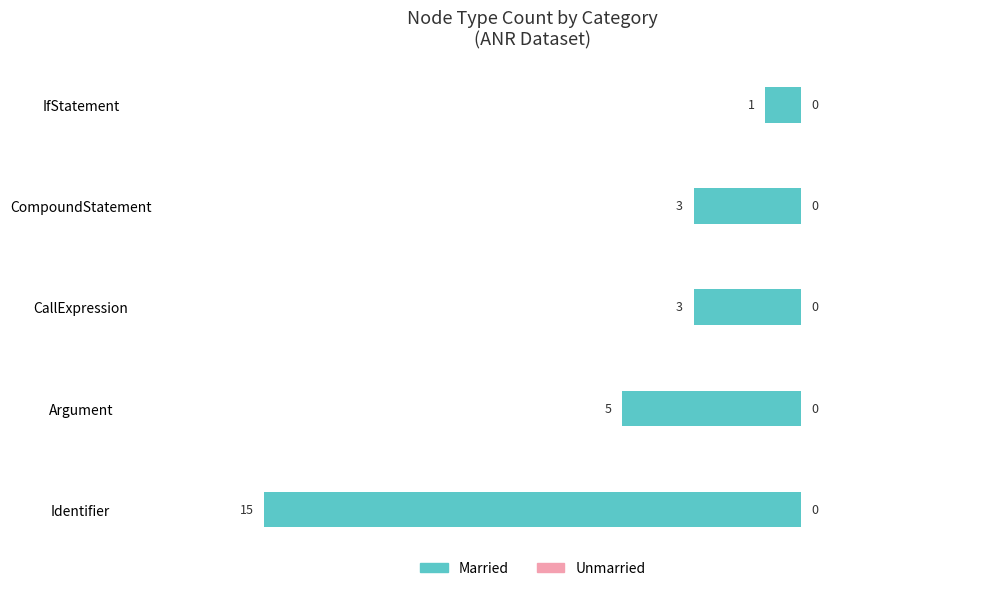

How many bars are there in total?

5